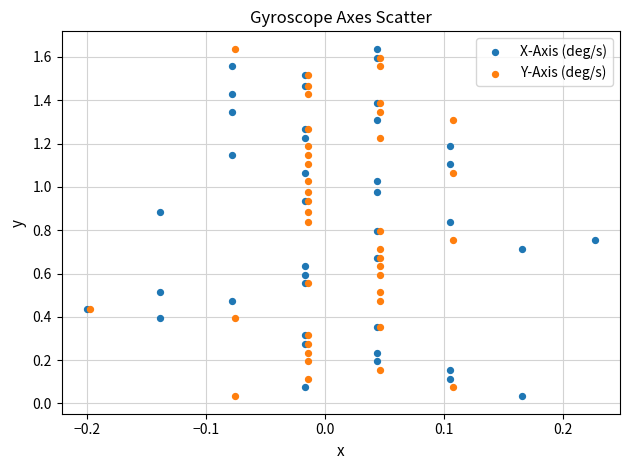

What are all the series names shown in the legend?

X-Axis (deg/s), Y-Axis (deg/s)